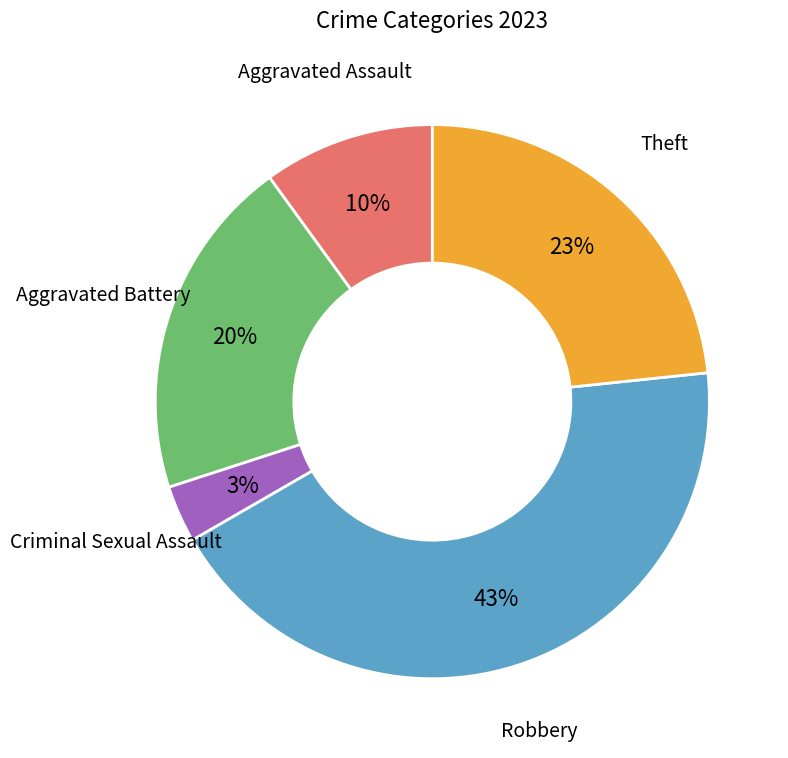

Do Aggravated Battery and Robbery together represent more than half of the pie?

Yes